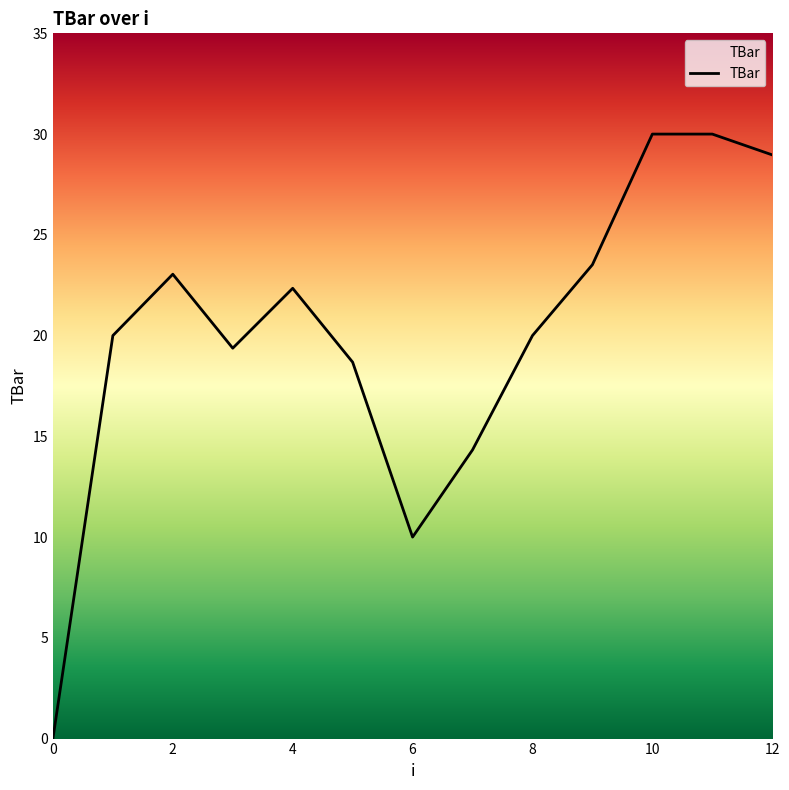

What is the greatest value displayed?

30.0